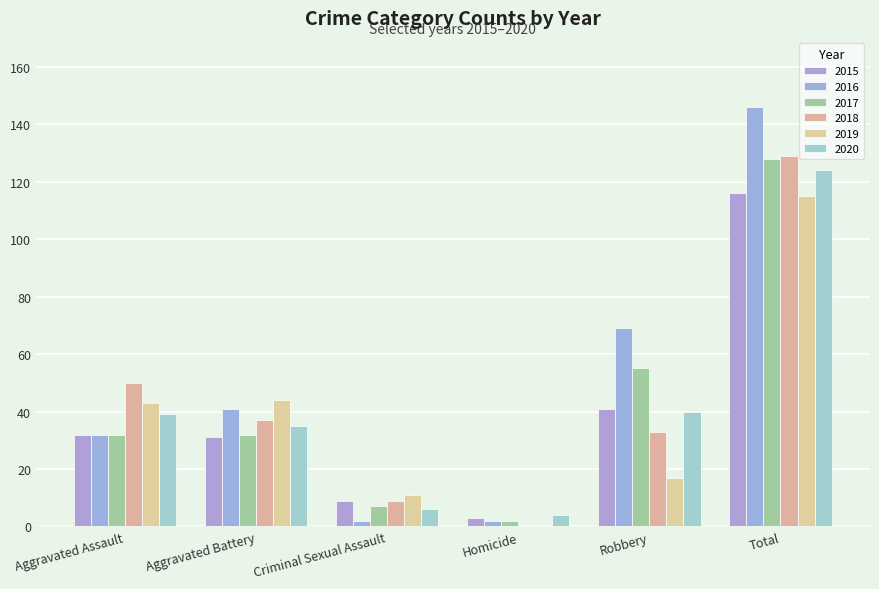

Reading left to right, transcribe all the data shown in this chart.

2015: 32	31	9	3	41	116
2016: 32	41	2	2	69	146
2017: 32	32	7	2	55	128
2018: 50	37	9	0	33	129
2019: 43	44	11	0	17	115
2020: 39	35	6	4	40	124